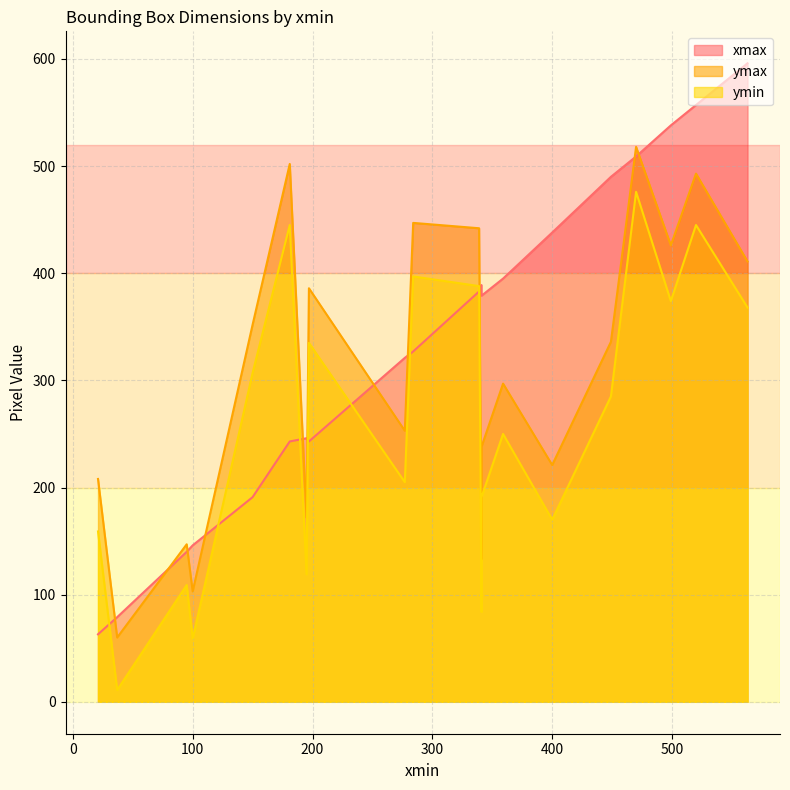

Which series has the largest range (max minus min)?

xmax